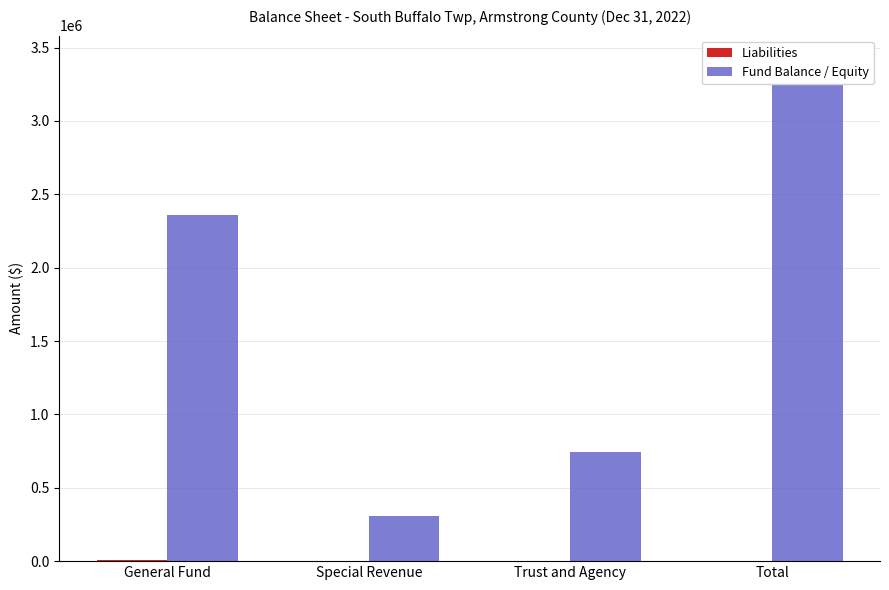

What is the label of the 3rd bar from the left?

Trust and Agency